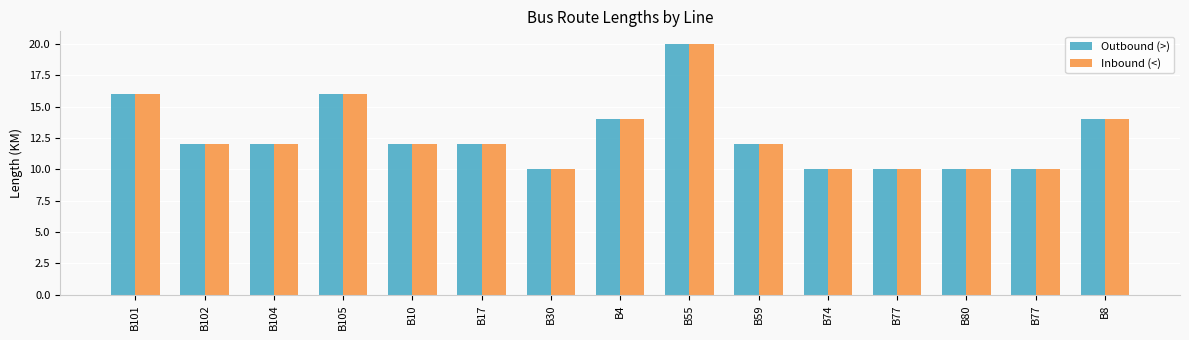

Is it true that Outbound (>) equals 12 at B104?

True